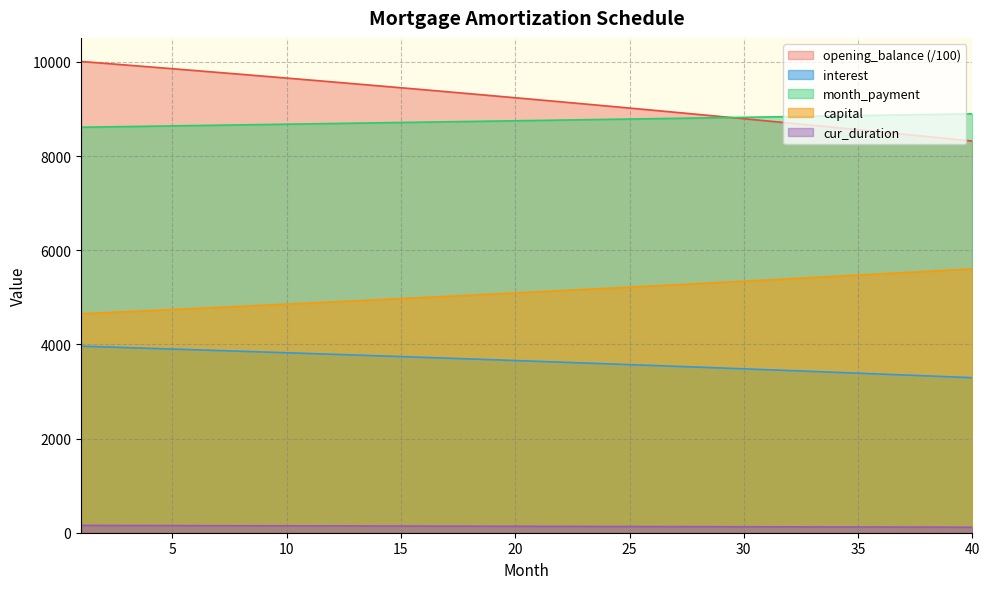

True or false: interest and opening_balance cross at least once.

False